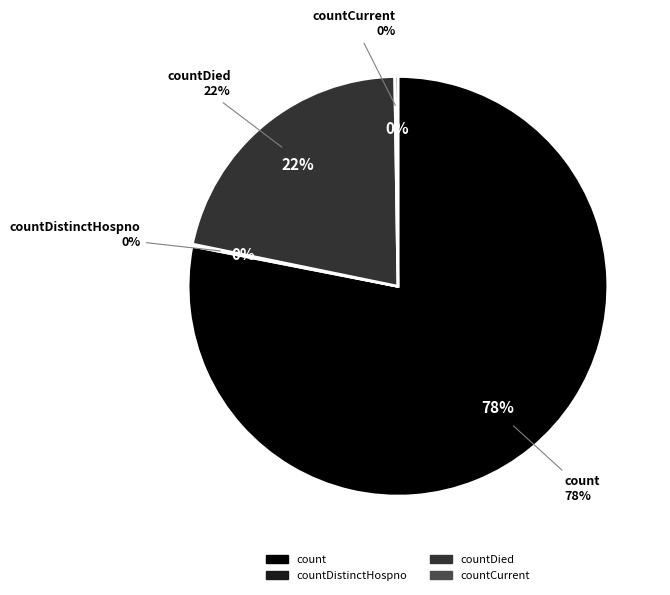

Count the number of slices in the pie.

5